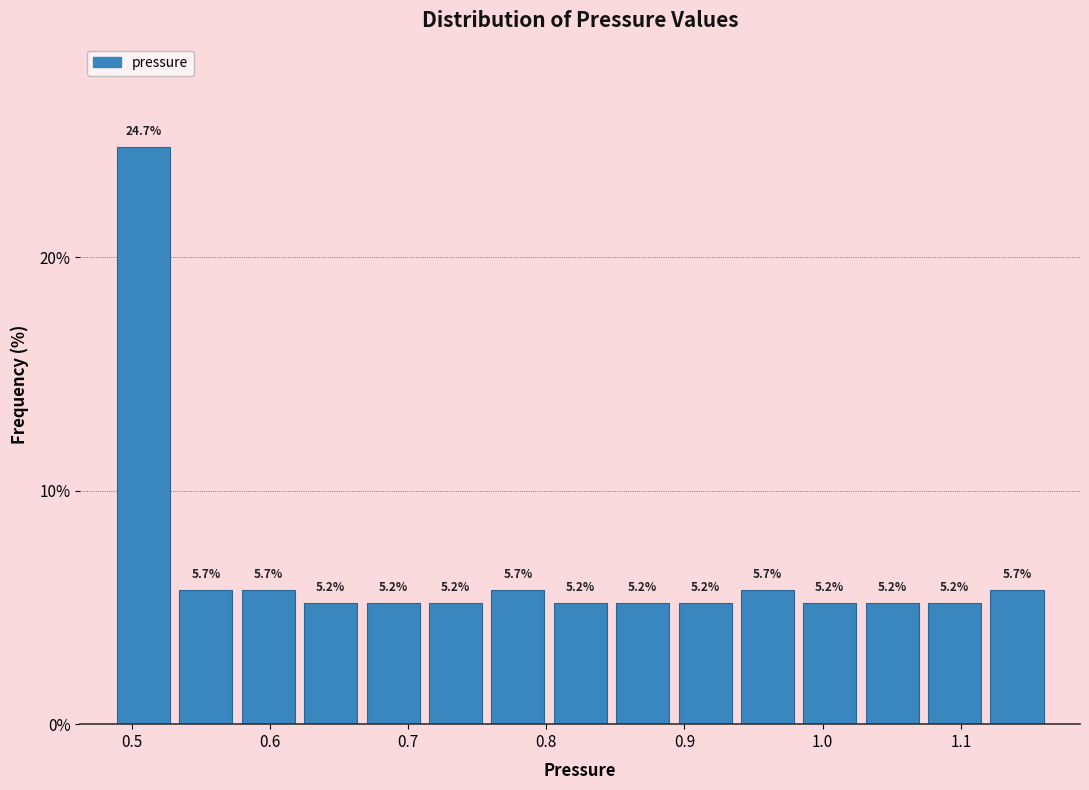

What is the height of the bar covering 0.53 to 0.58 on the x-axis? The bar edges are not printed on the chart, so give them approximately, as read against the axis.

5.7